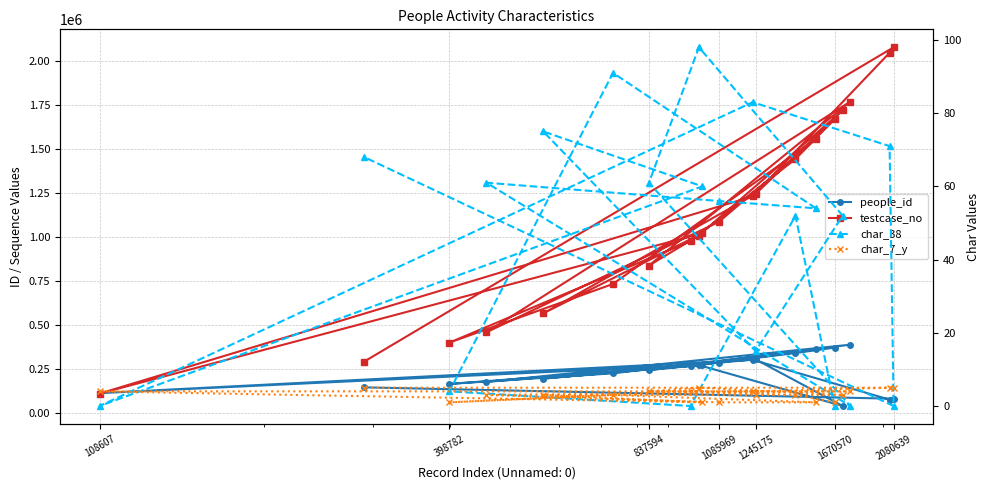

Is this an area chart (filled region under the line)?

No